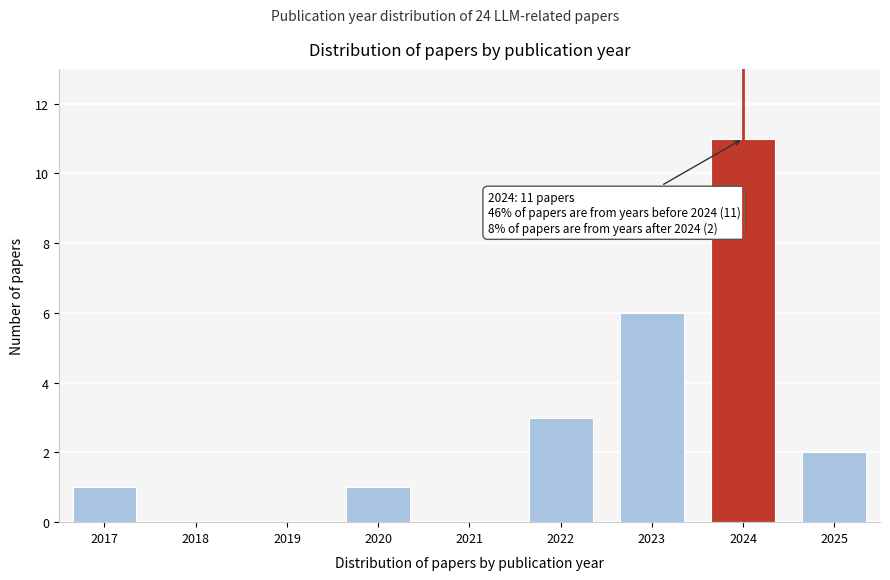

Reading right to left, list all the values displayed in this chart.

2025=2	2024=11	2023=6	2022=3	2021=0	2020=1	2019=0	2018=0	2017=1